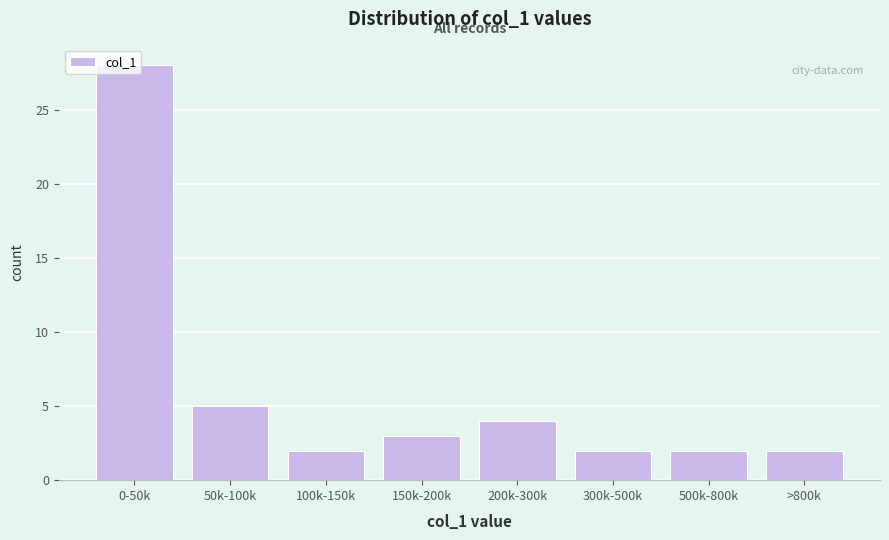

What is the label of the 1st bar from the left?

0-50k